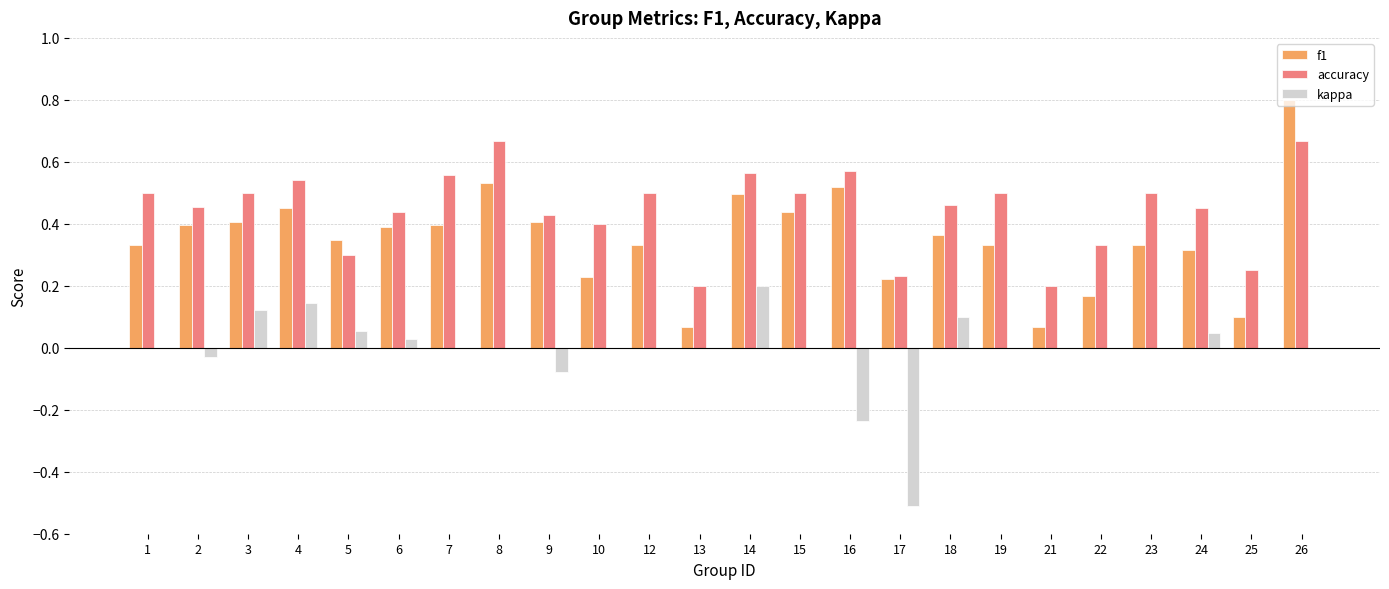

At which category is the sum across all series the highest?

26